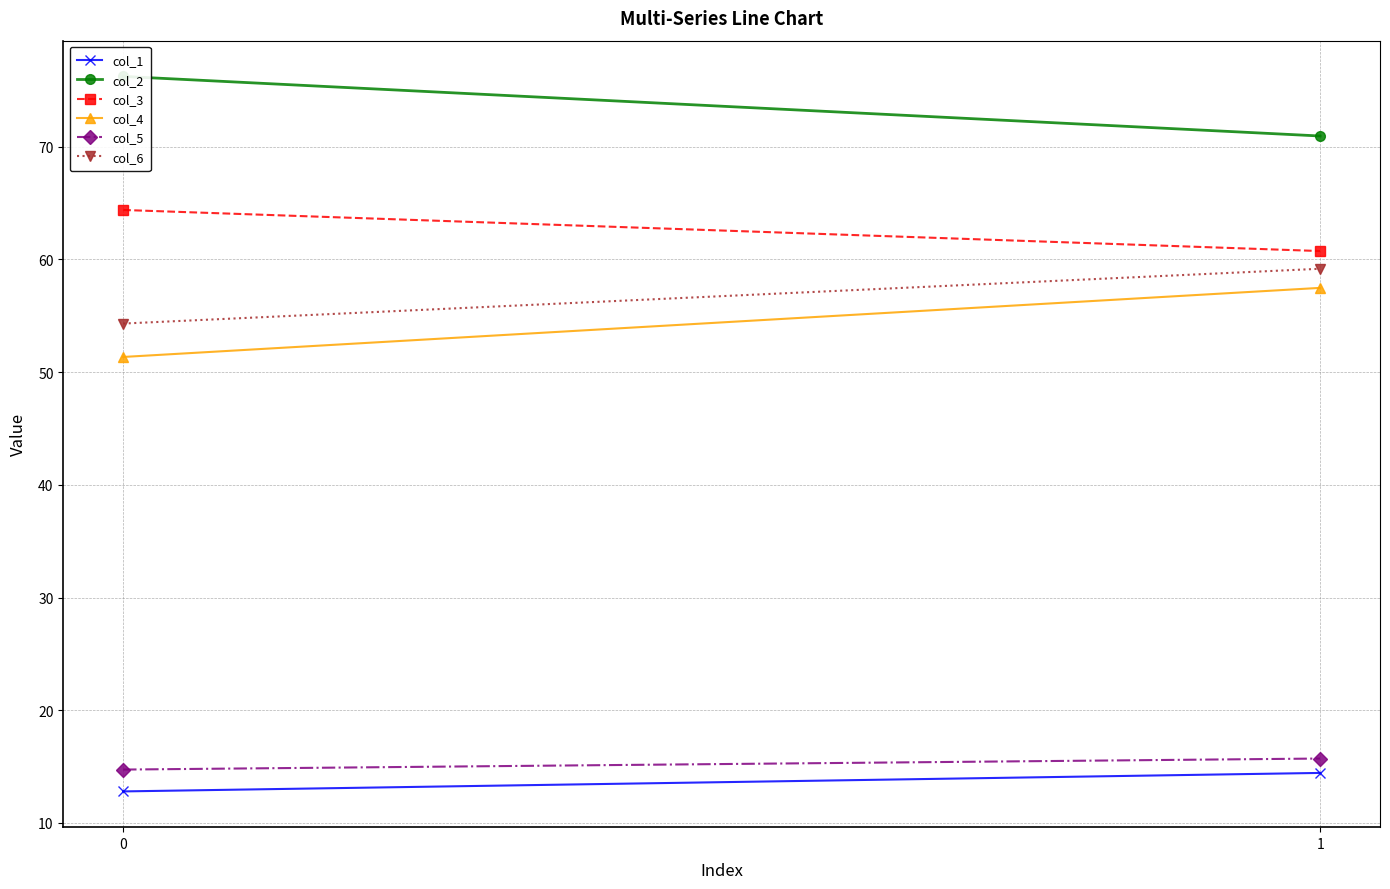

Which series has the largest range (max minus min)?

col_4